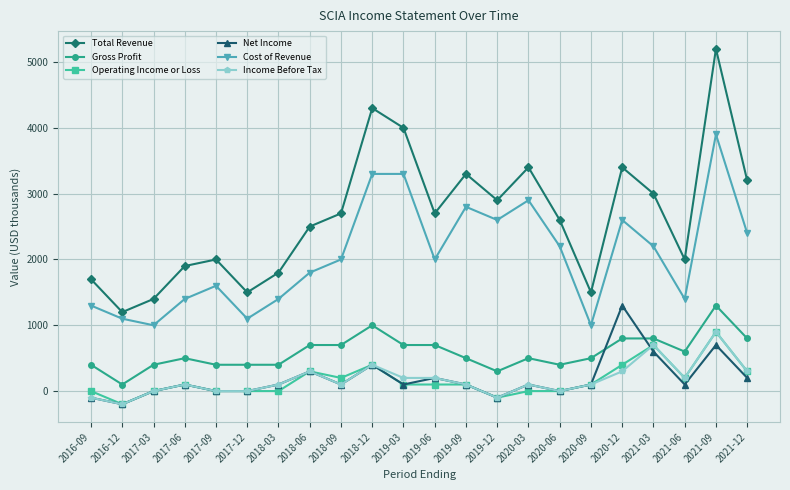

What is the sum of the Total Revenue values at 2017-12 and 2019-03?

5500